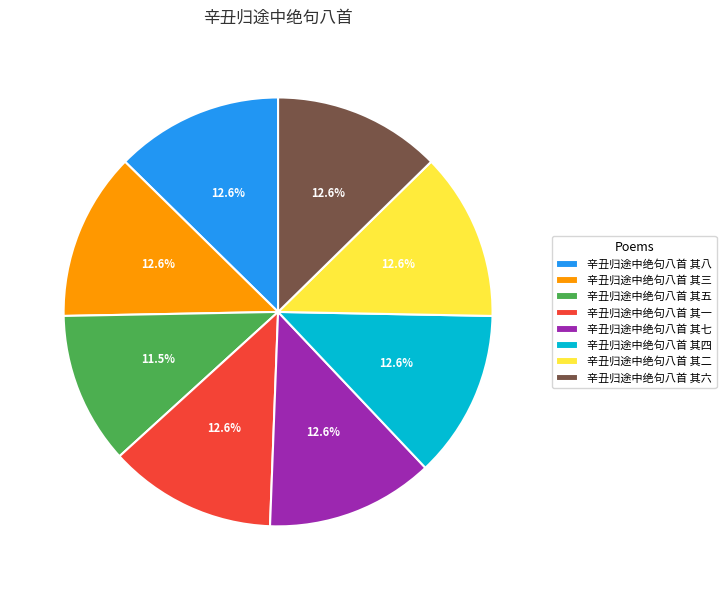

To the nearest percent, what portion does 辛丑归途中绝句八首 其二 represent?

13%